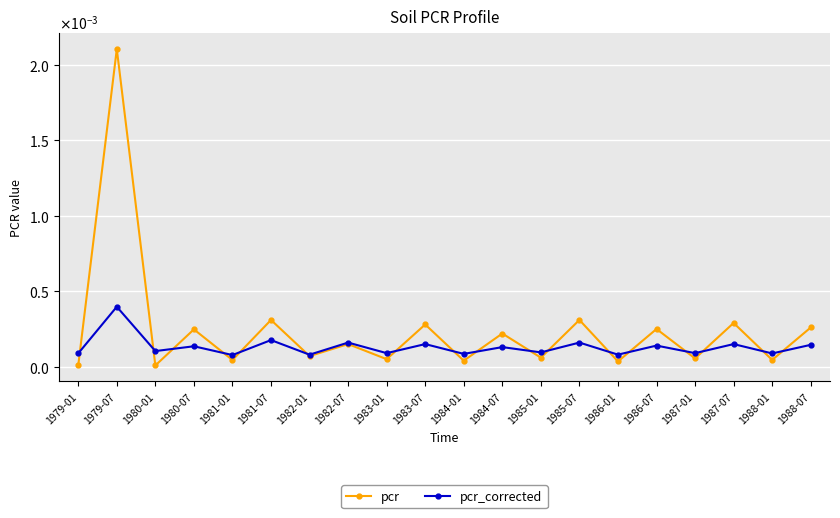

Which series has the widest spread of values?

pcr